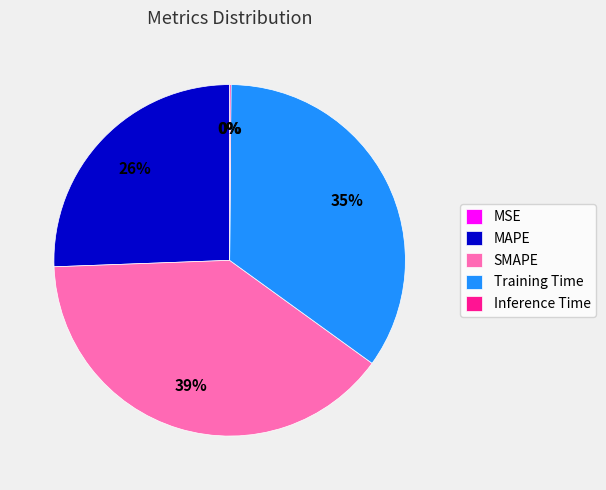

Does any single category account for the majority?

No